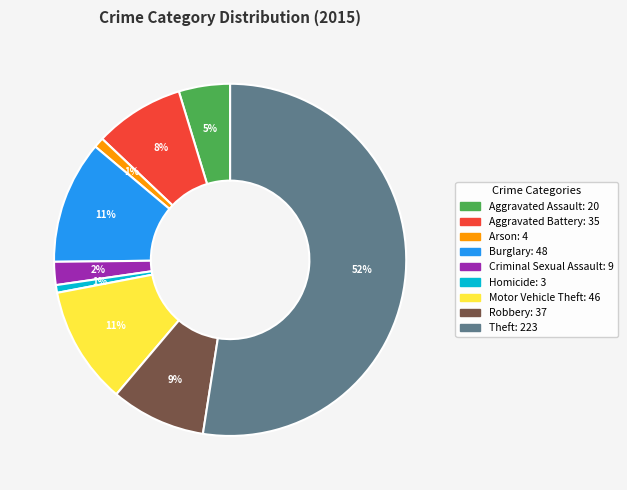

Count the number of slices in the pie.

9